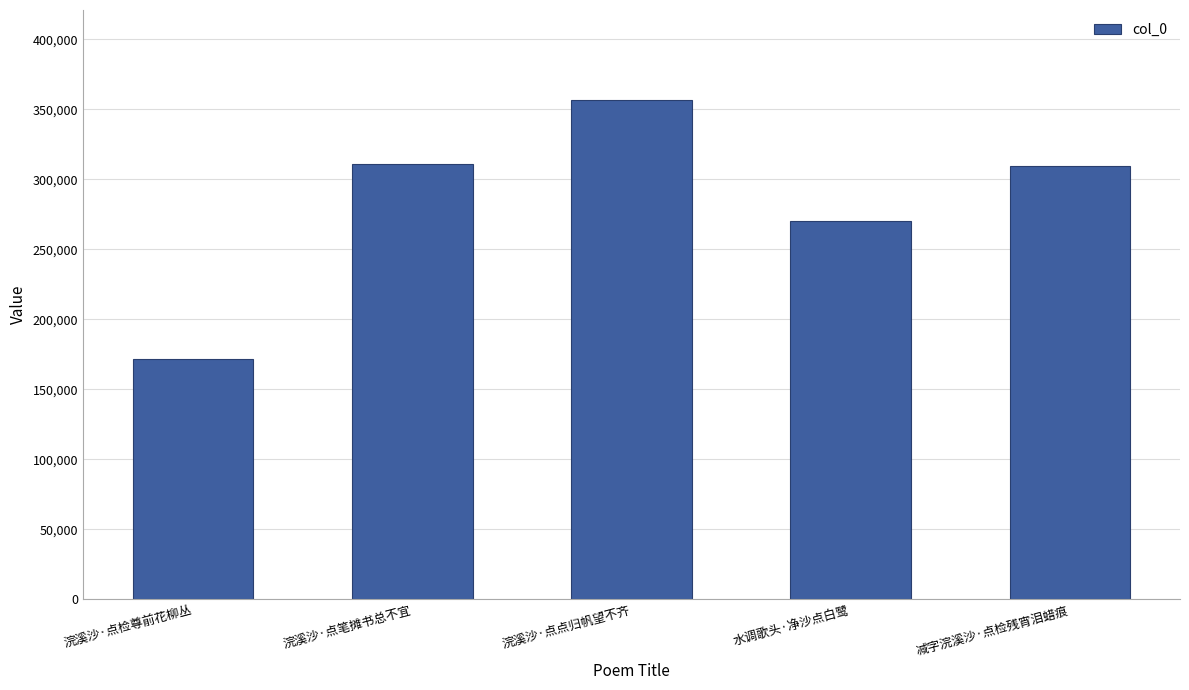

Reading right to left, extract all data points from this chart.

309401	270526	356820	311382	171660